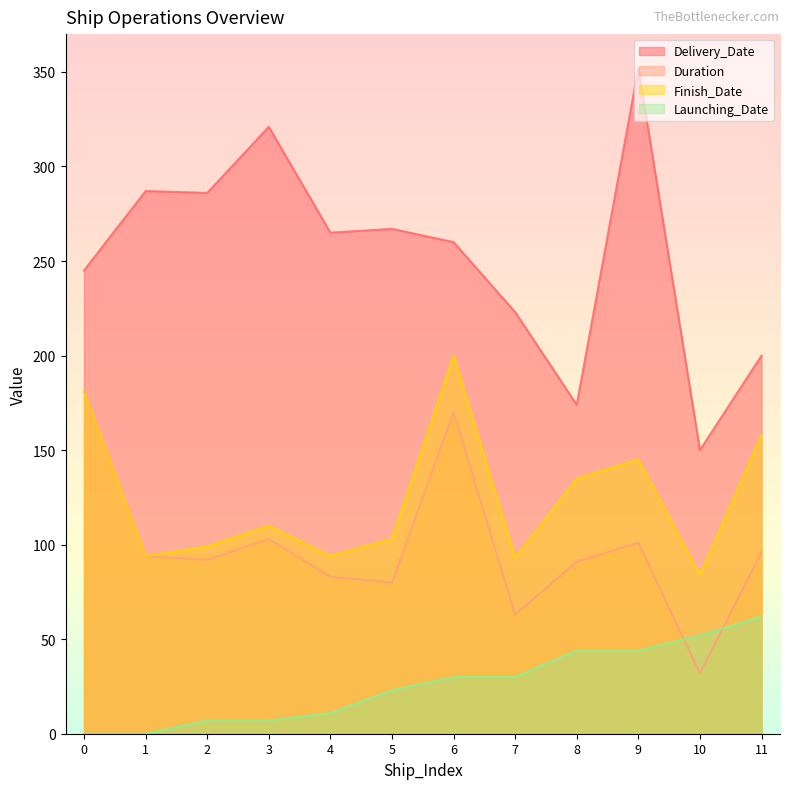

True or false: Launching_Date and Finish_Date cross at least once.

False